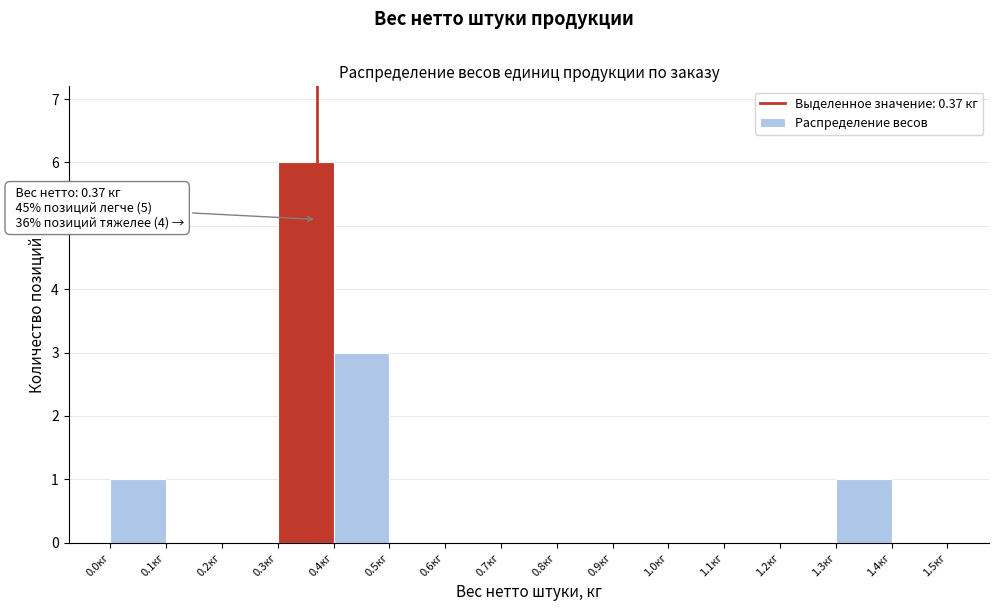

Which range on the x-axis has the tallest bar?

0.3 to 0.4